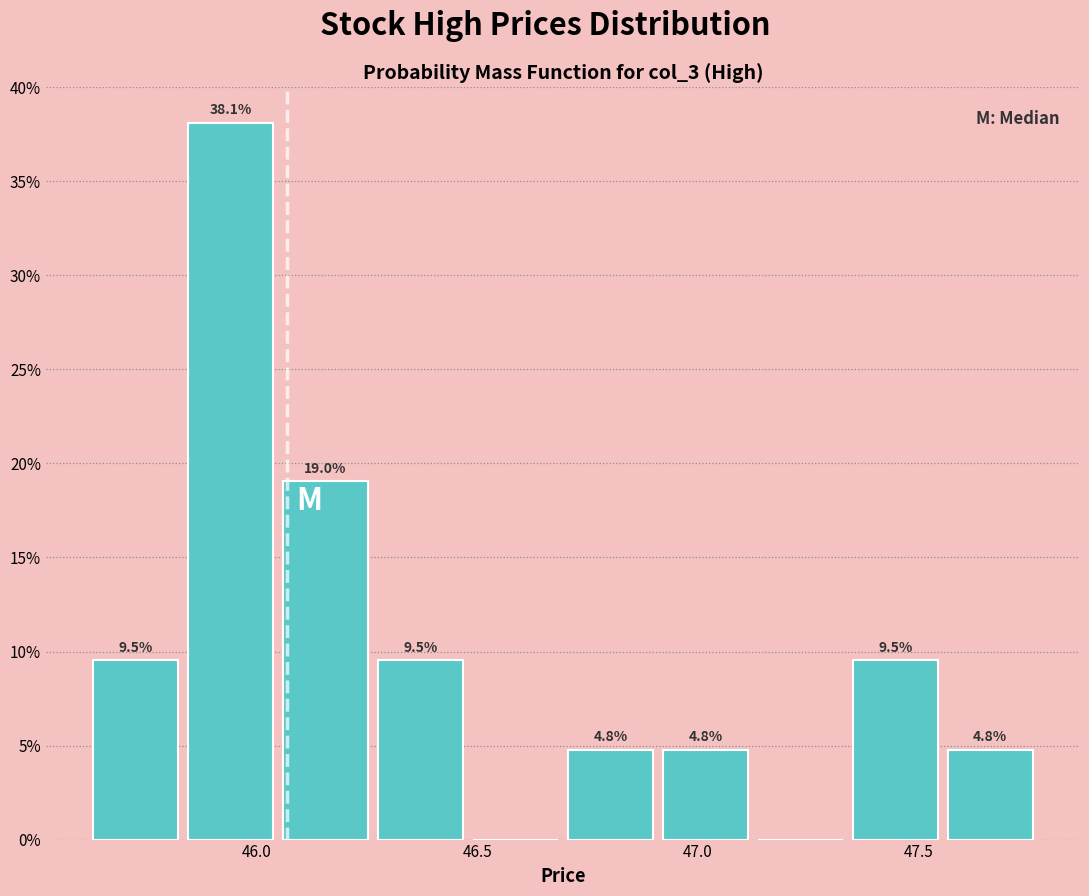

Over which range of the x-axis is the bar tallest?

45.845 to 46.060